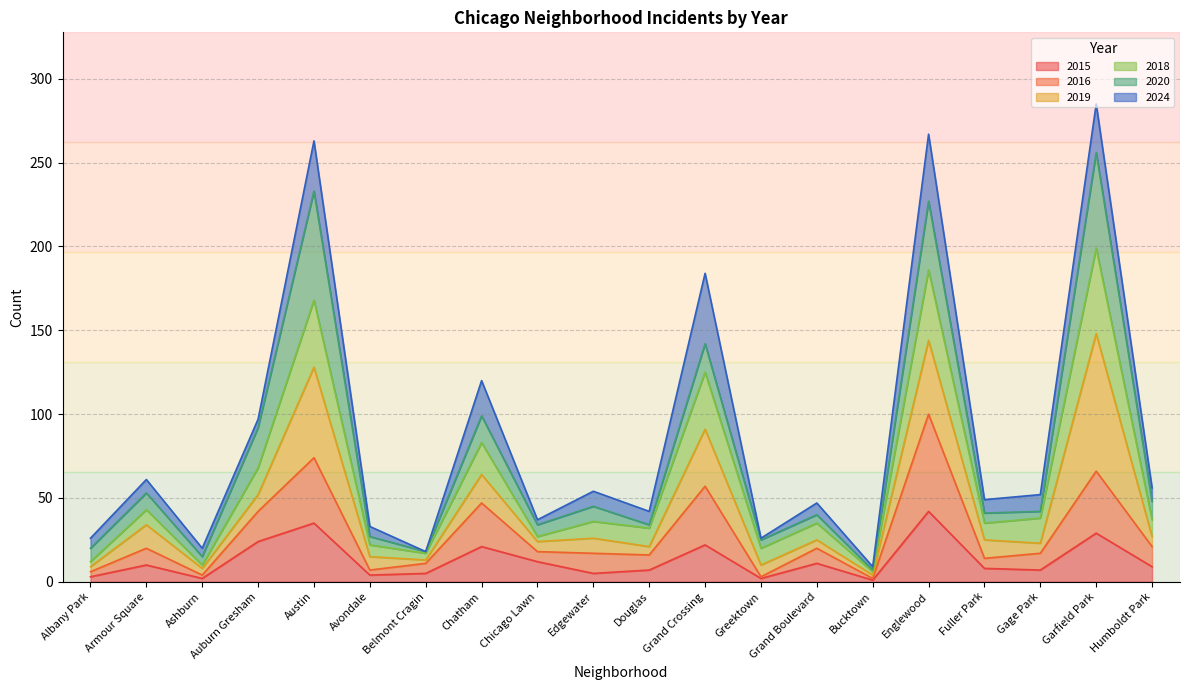

What are all the series names shown in the legend?

2015, 2016, 2019, 2018, 2020, 2024